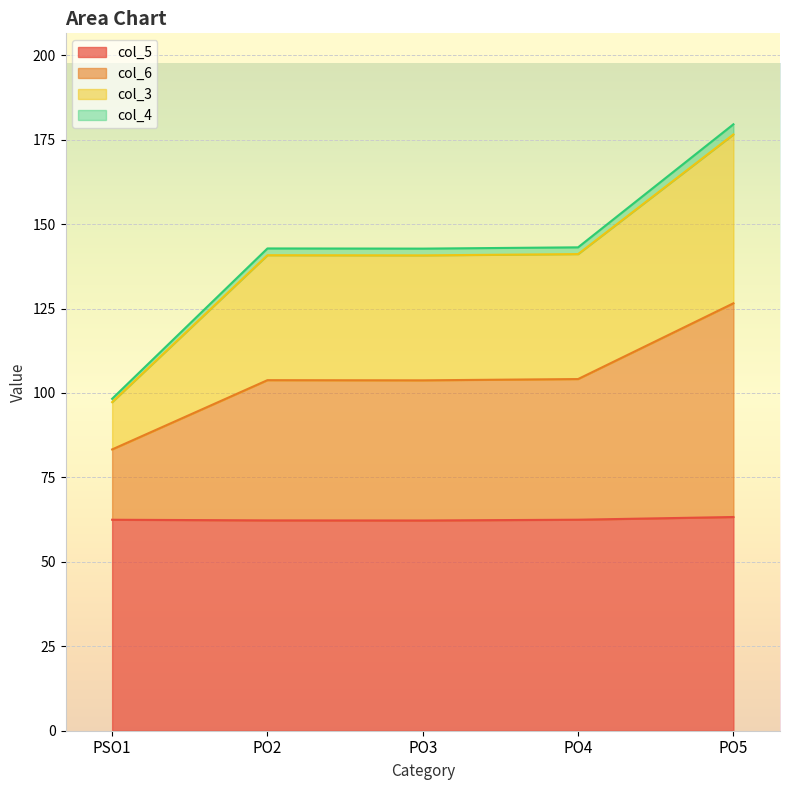

At which category is the sum across all series the highest?

PO5